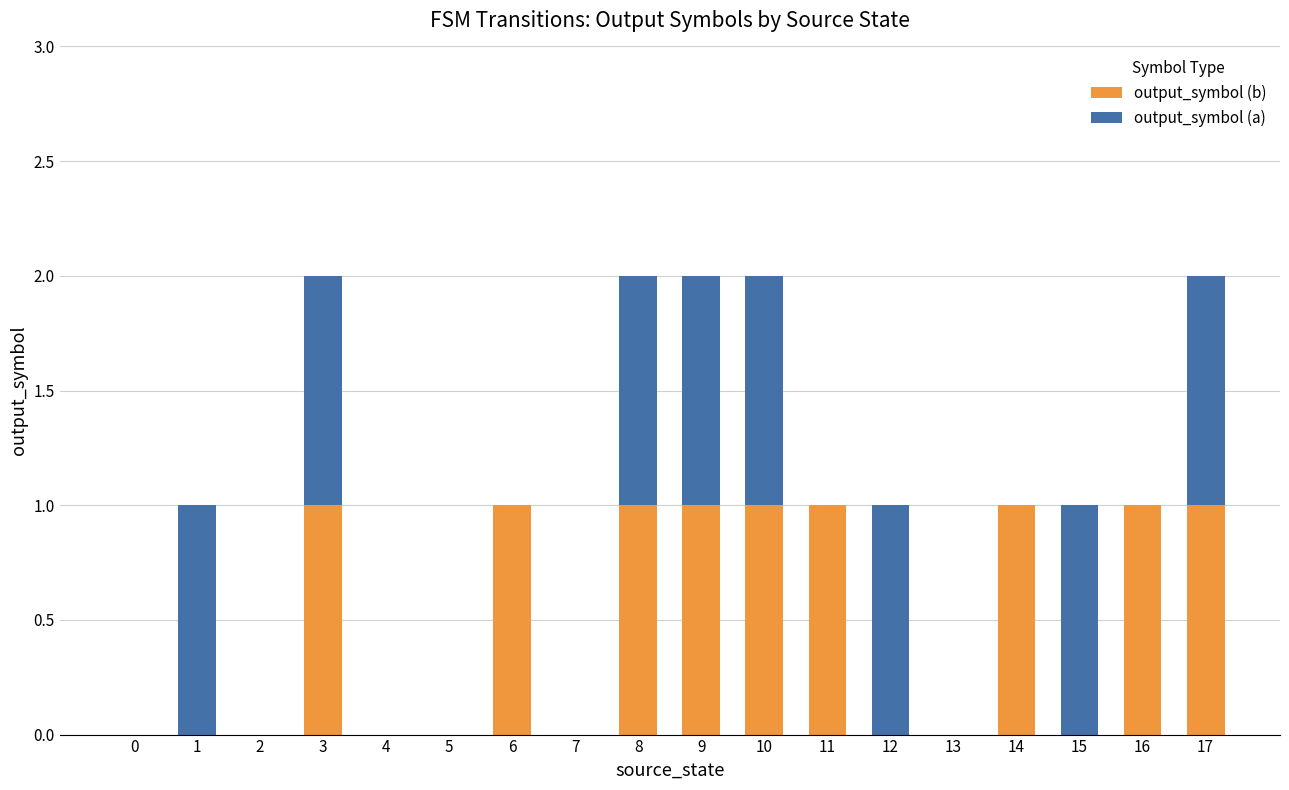

The output_symbol (b) series shows 0 at 4. True or false?

True